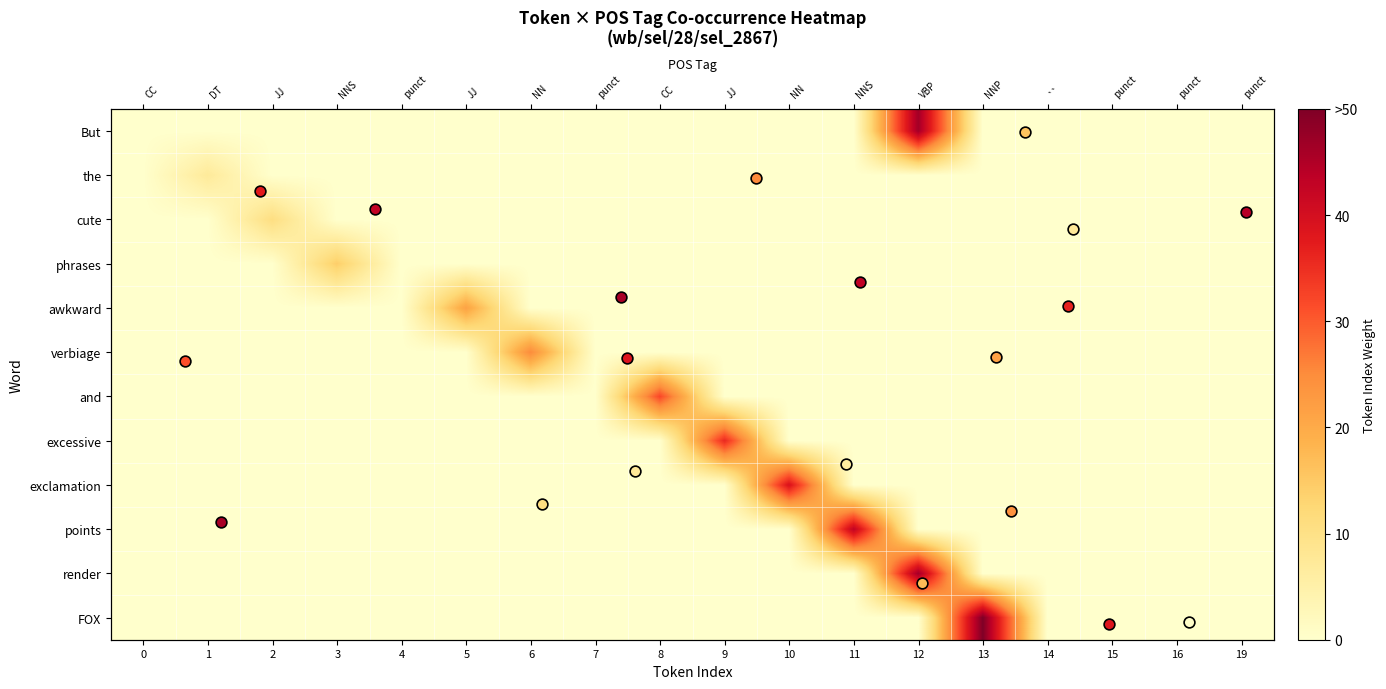

The value of But at 6 is -22.9. True or false?

False